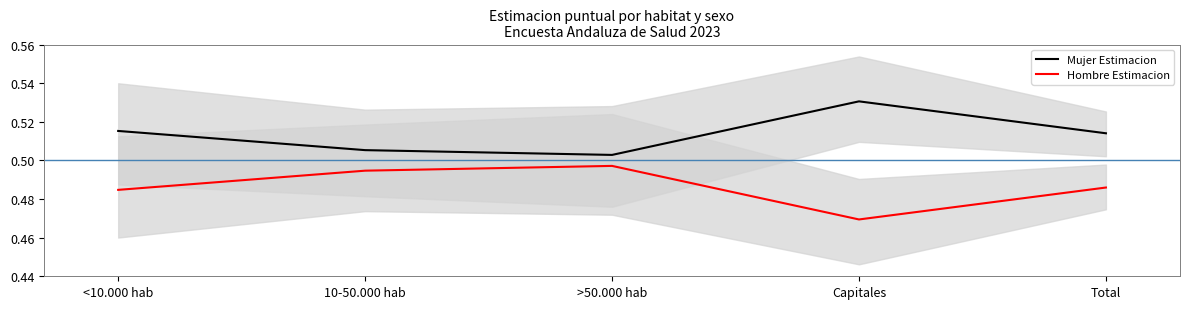

True or false: Hombre Estimacion has a value of 0.5 at Capitales.

True